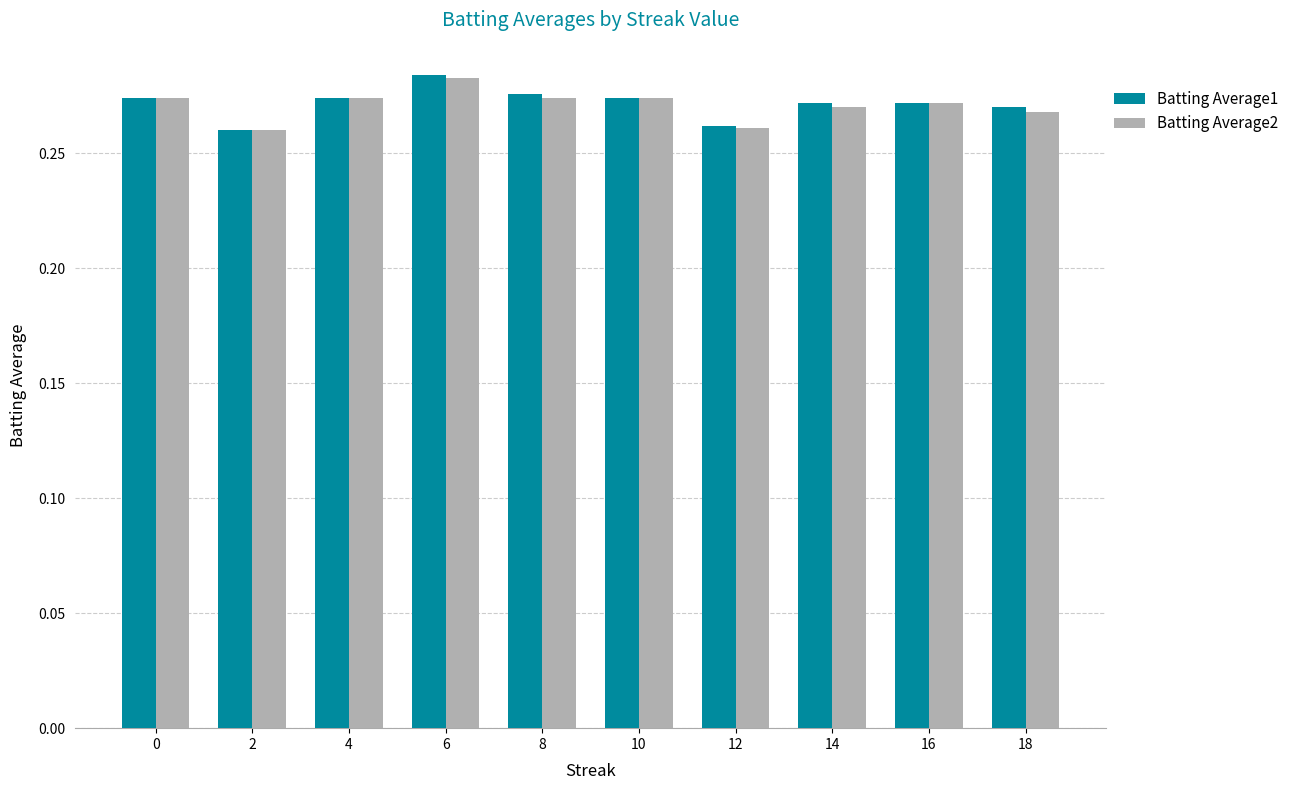

How many Batting Average2 values are between 0 and 1?

10